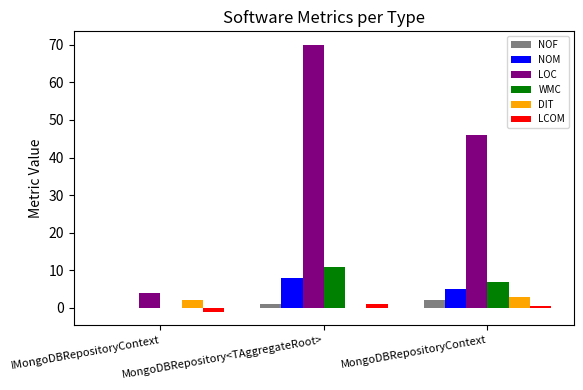

Which series has the largest total across all categories?

LOC